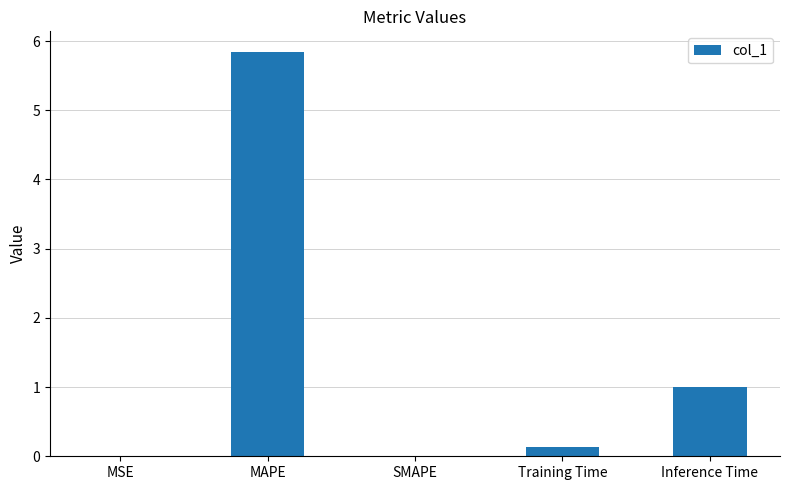

True or false: the data shows 10.1 at MAPE.

False